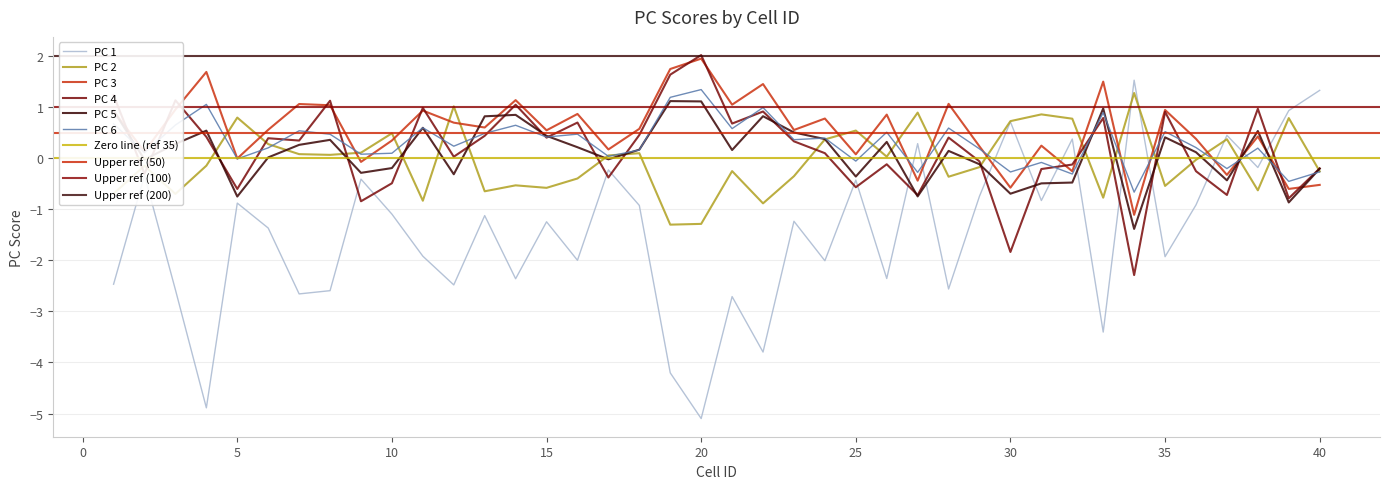

At which label is PC 6 closest to 0?

5